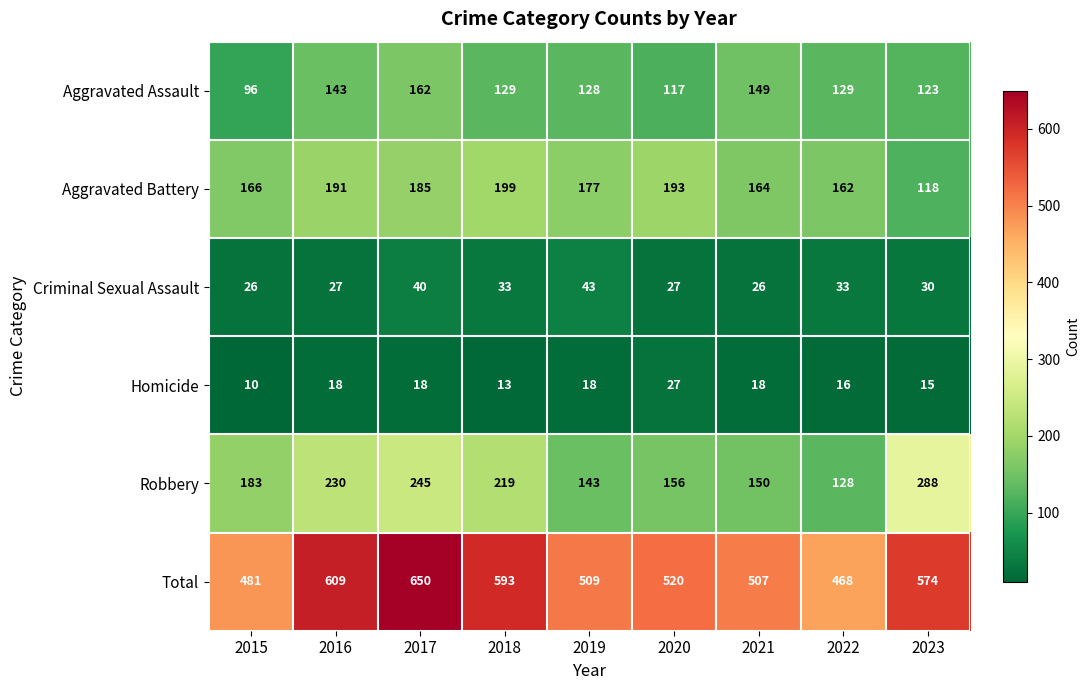

What is the difference between the second highest and minimum values in the Robbery series?

117